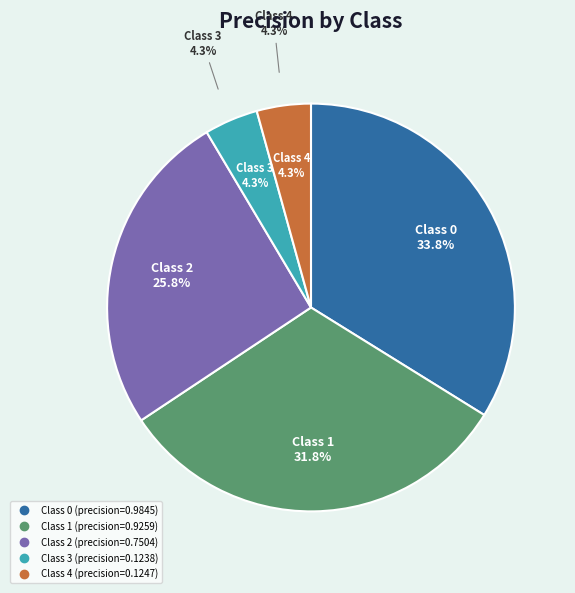

How many segments does this pie chart have?

5